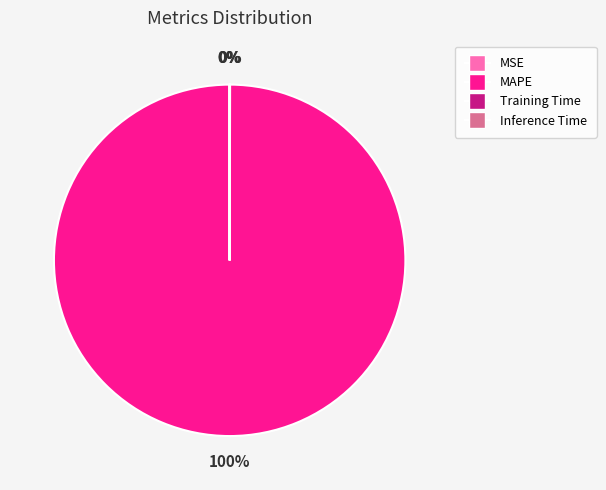

Which slice is the largest?

MAPE